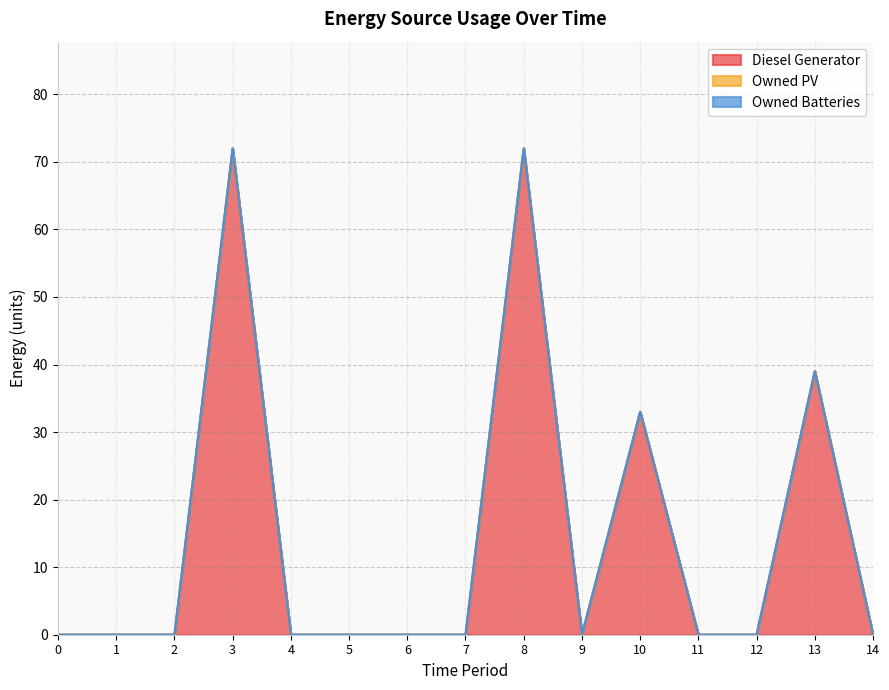

Count the number of categories in the chart.

15